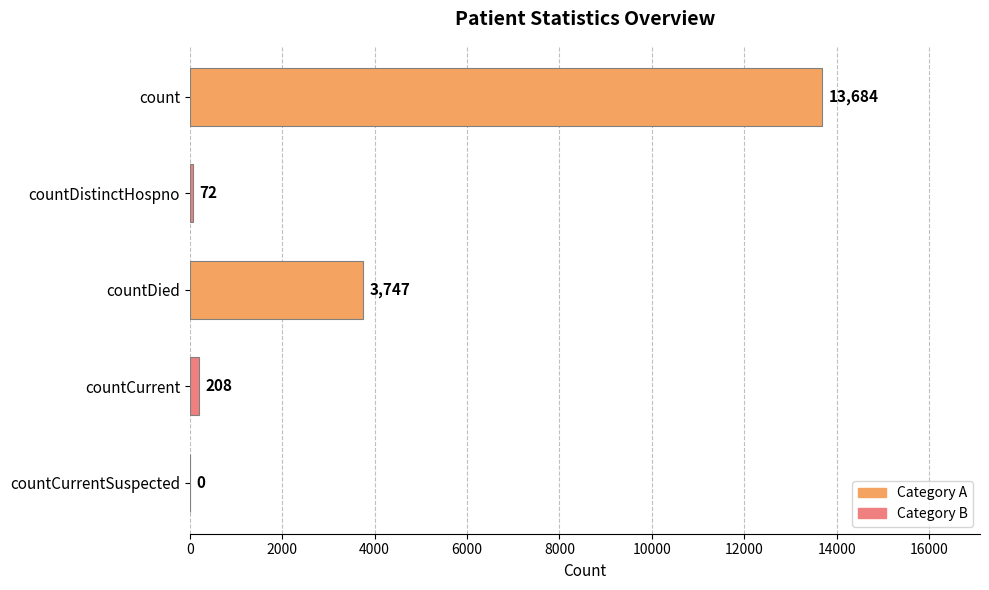

Between count and countCurrent, which is larger?

count